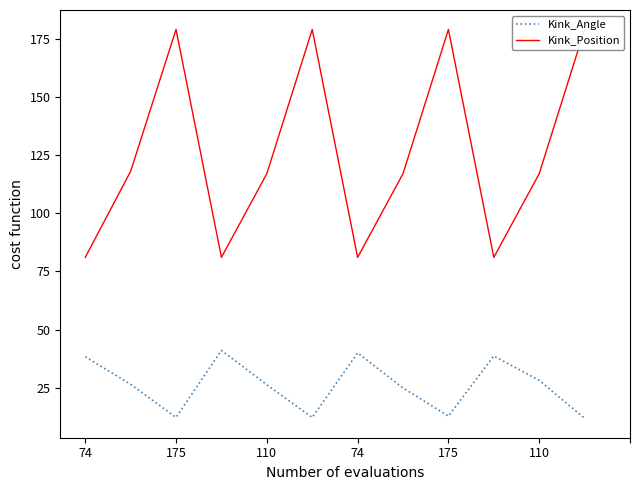

What is the spread (max minus min) of values at 74?

42.7